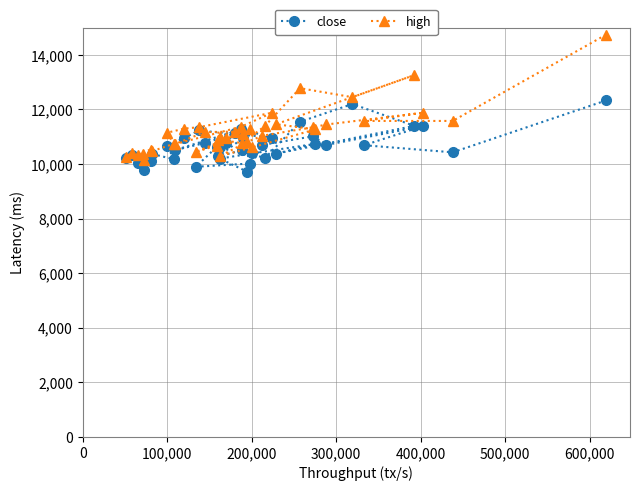

Which series changed the most between 36 and 37?

close